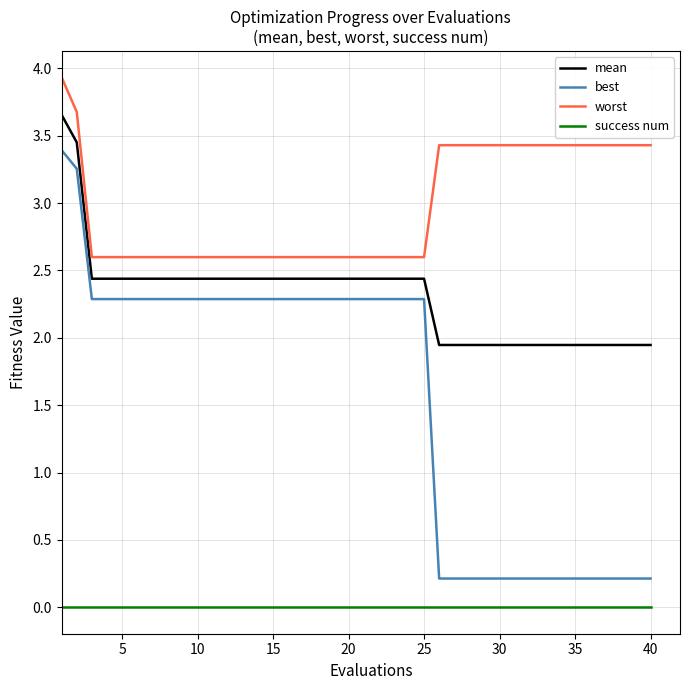

True or false: mean and worst cross at least once.

False